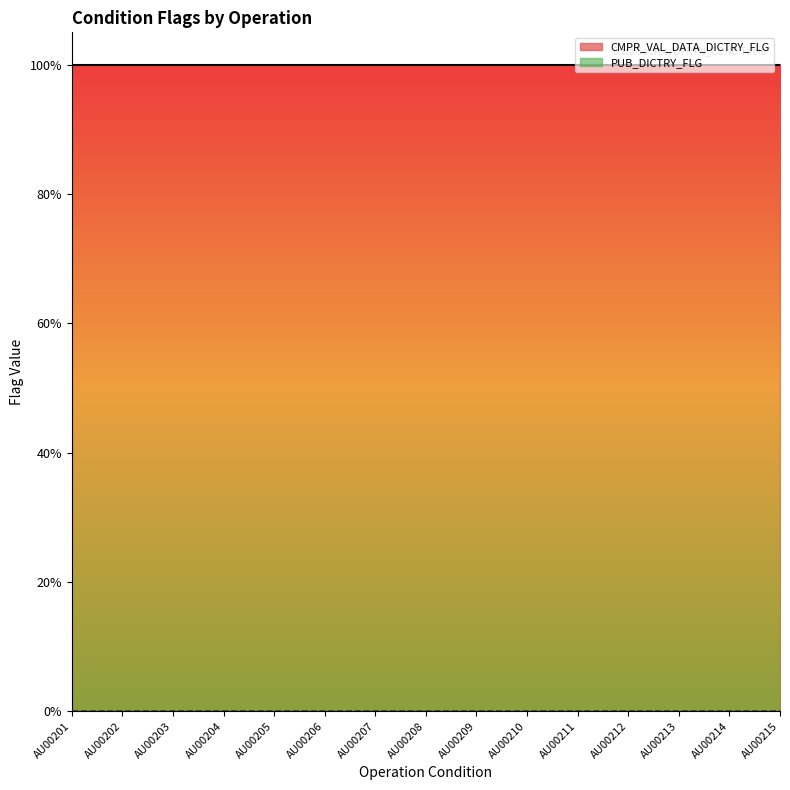

Reading right to left, what are all the values shown in this chart?

CMPR_VAL_DATA_DICTRY_FLG: 1	1	1	1	1	1	1	1	1	1	1	1	1	1	1
PUB_DICTRY_FLG: 0	0	0	0	0	0	0	0	0	0	0	0	0	0	0